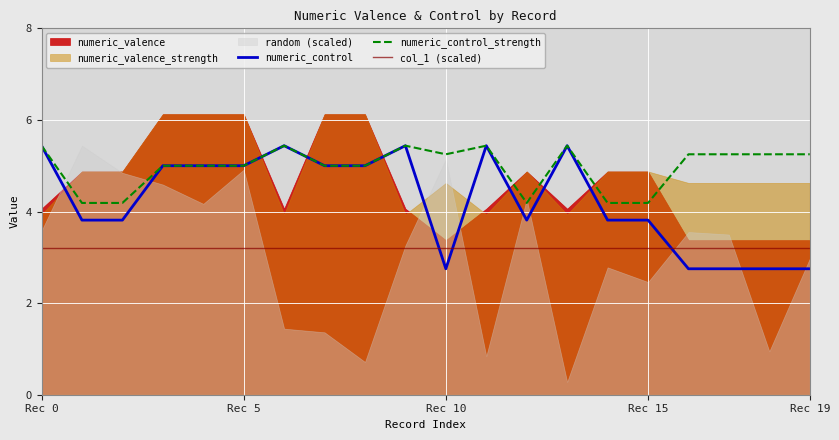

Between 7 and 17, which is larger?

7